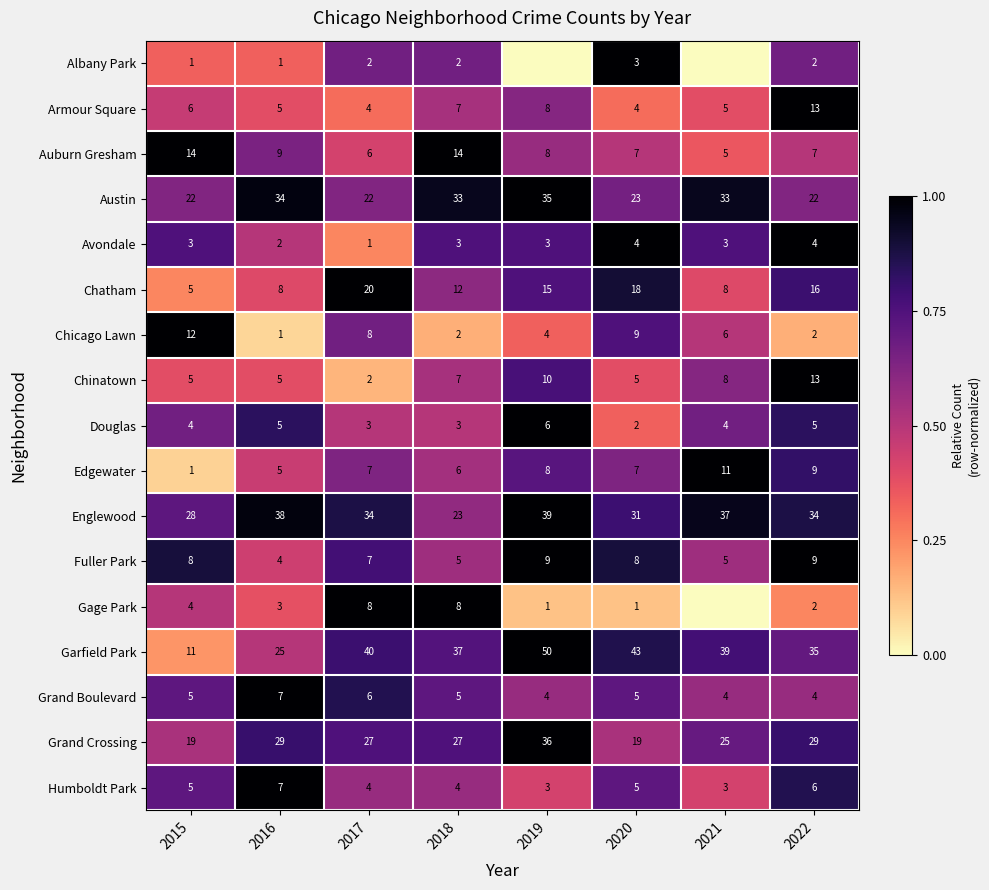

How many series are shown in this chart?

17